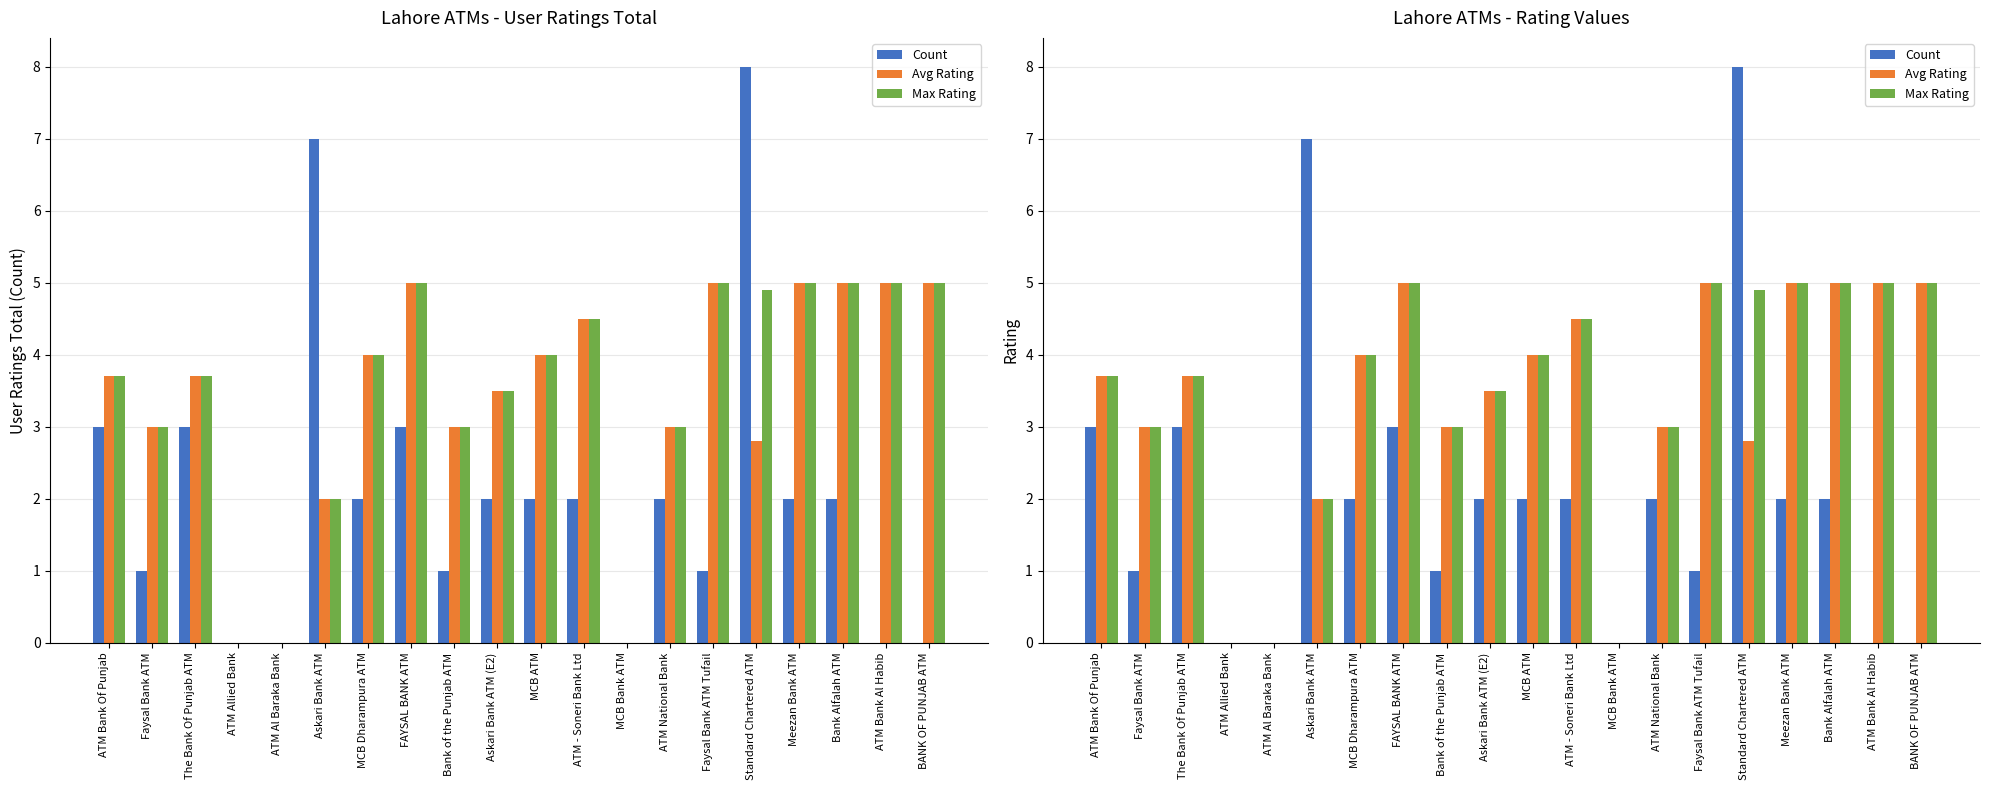

At which category is the sum across all series the highest?

Standard Chartered ATM